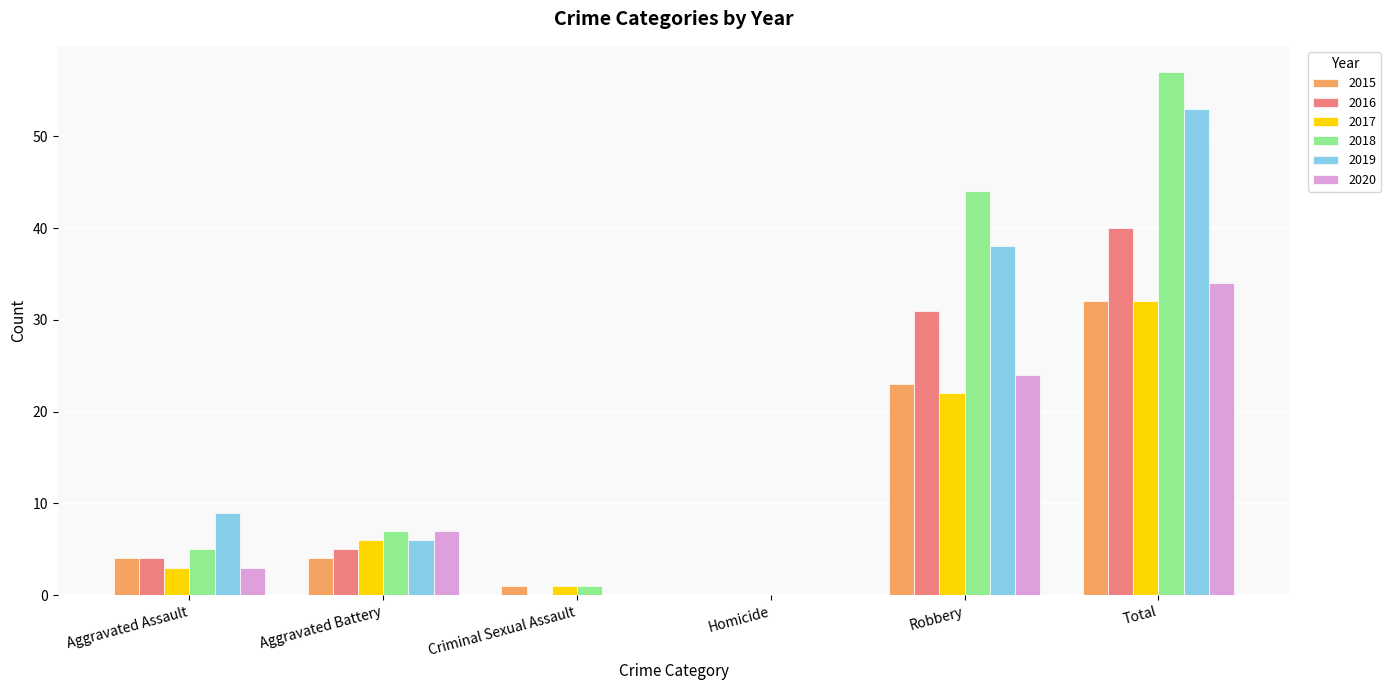

Is the value of 2017 at Aggravated Battery greater than the value of 2019 at Robbery?

No